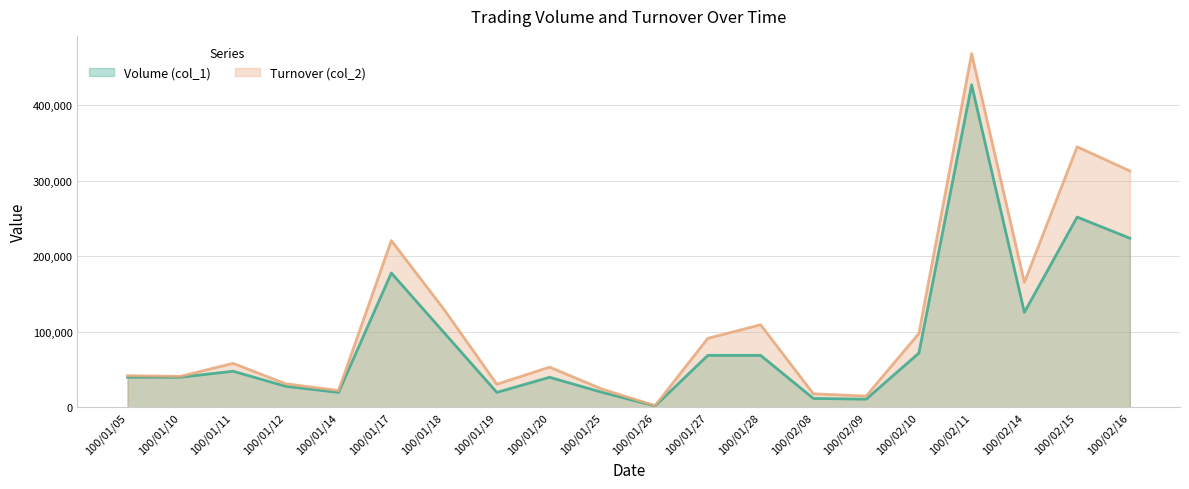

At how many categories does at least one series exceed 367175?

1